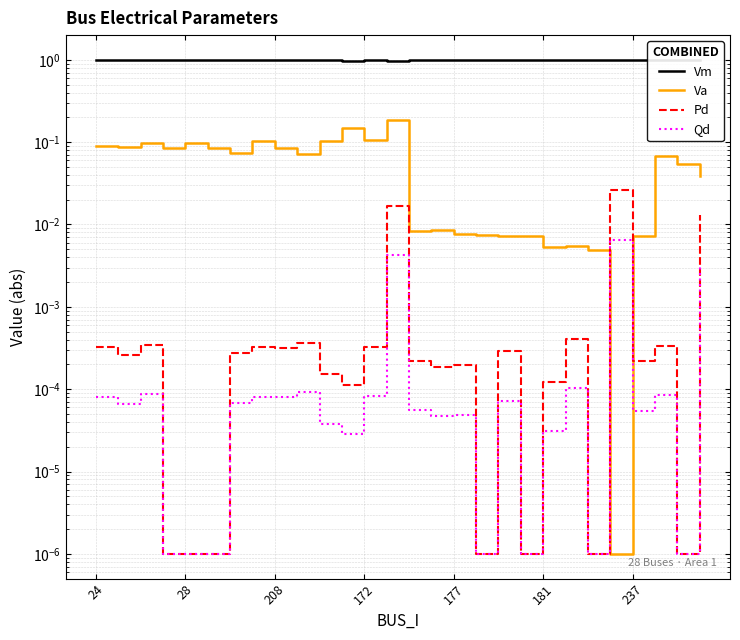

How many interior local peaks does the Vm series have?

8